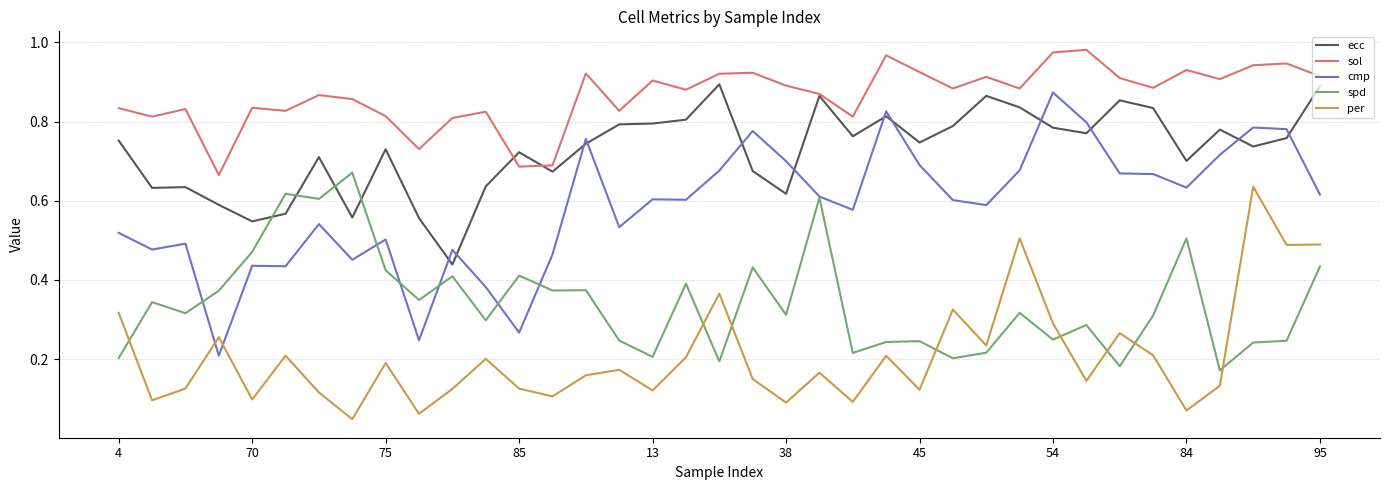

Which series has the largest total across all categories?

sol